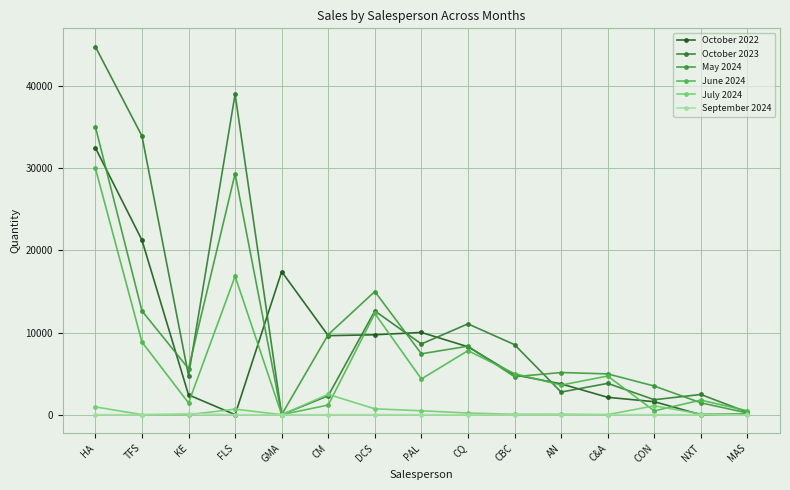

Does the chart have visible grid lines?

Yes